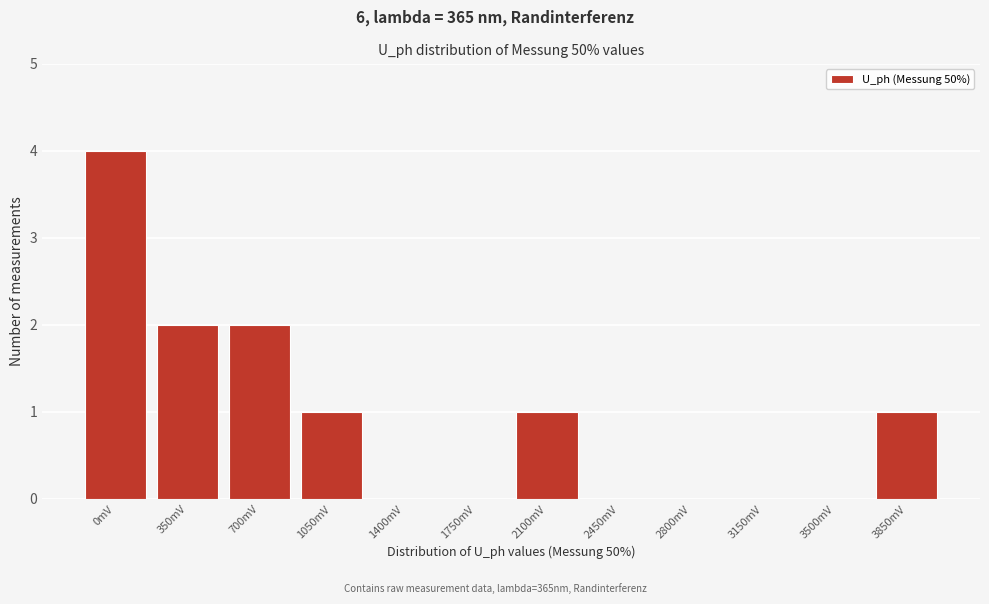

Reading right to left, what are all the values shown in this chart?

3850mV=1	3500mV=0	3150mV=0	2800mV=0	2450mV=0	2100mV=1	1750mV=0	1400mV=0	1050mV=1	700mV=2	350mV=2	0mV=4